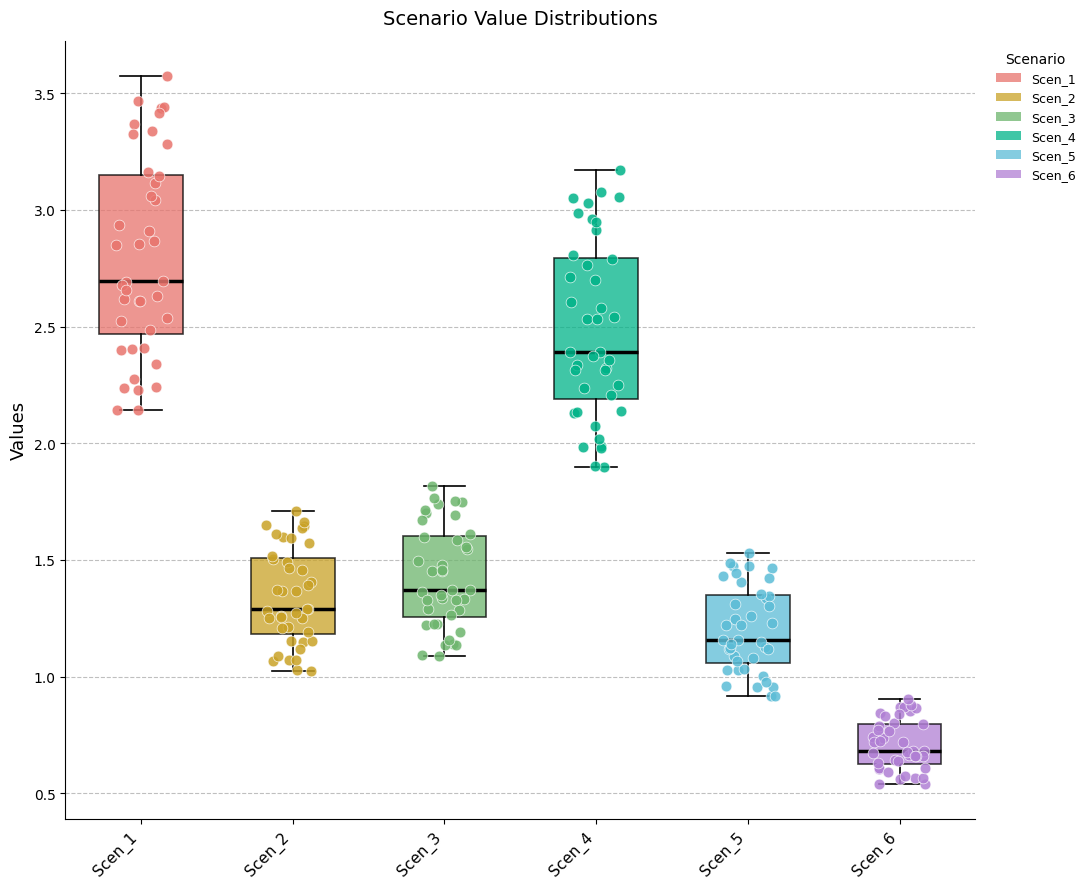

Where does the lower whisker of the box for Scen_4 end on the y-axis? The values are not printed on the chart, so give them approximately, as read against the axis.

1.90